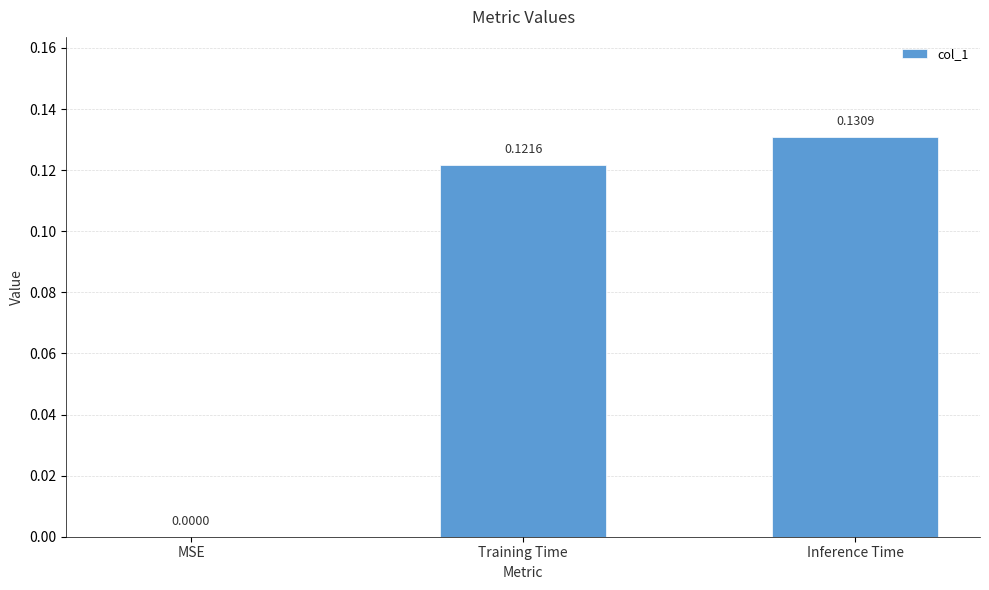

What is the sum of all values?

0.3